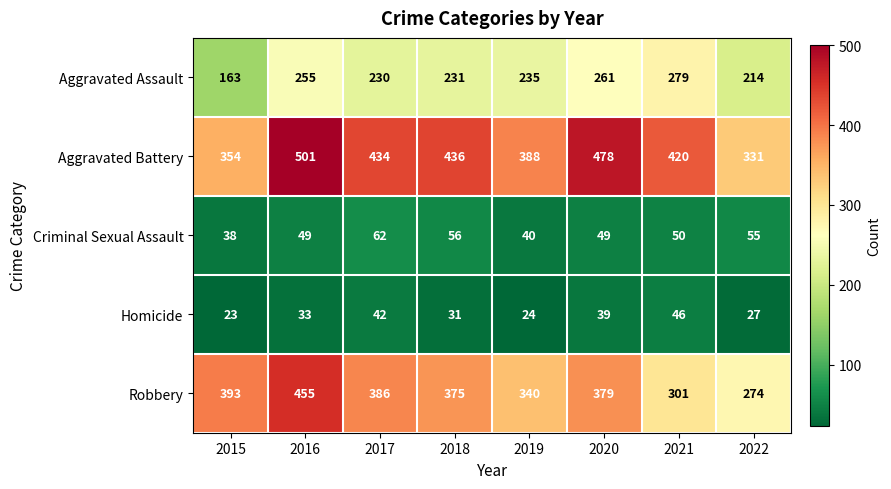

Rank the series at 2022 from highest to lowest value.

Aggravated Battery, Robbery, Aggravated Assault, Criminal Sexual Assault, Homicide